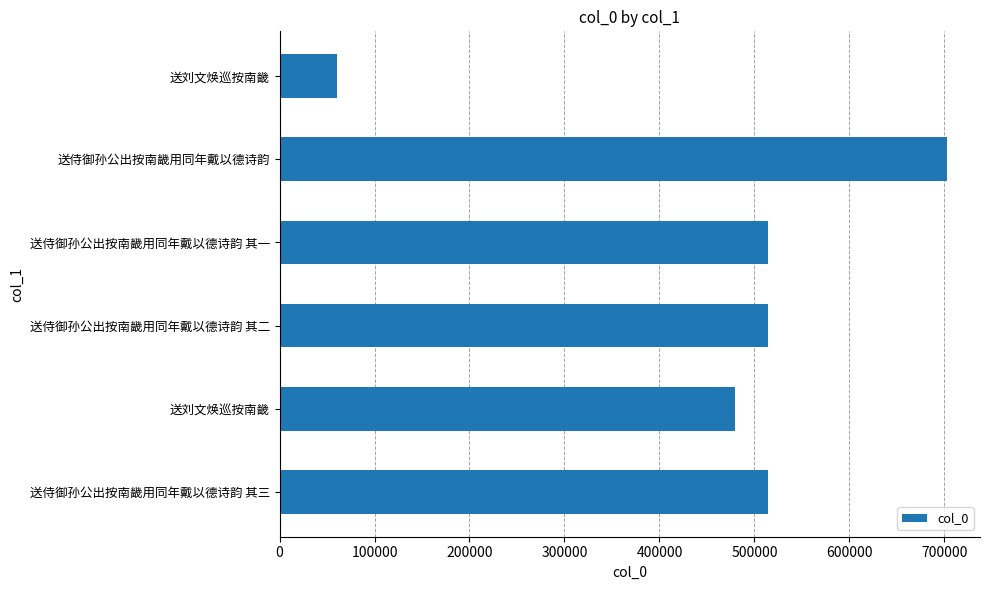

How many bars are there in total?

6